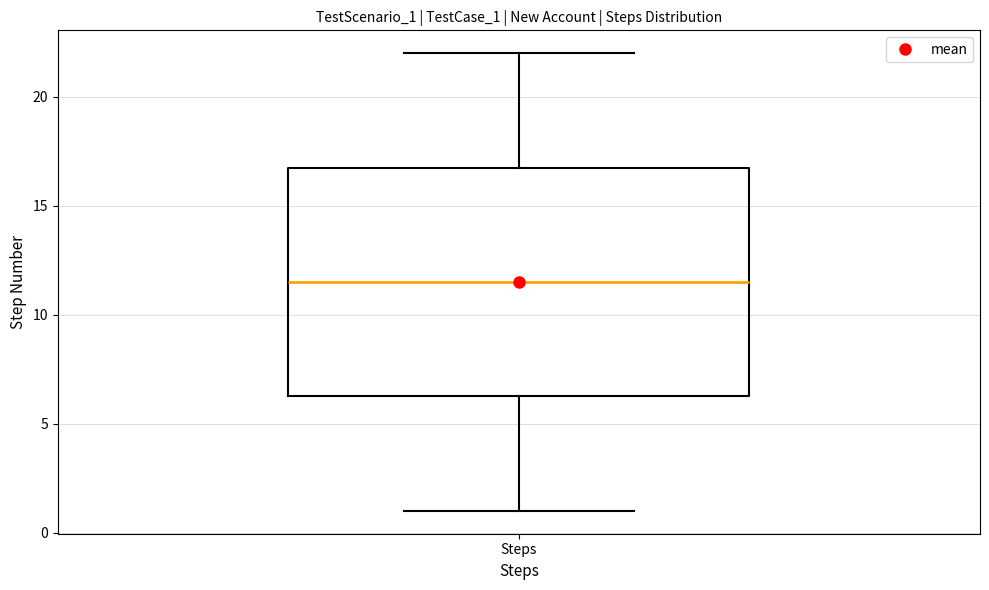

Where does the median line of the box for Steps sit on the y-axis? The values are not printed on the chart, so give them approximately, as read against the axis.

11.5